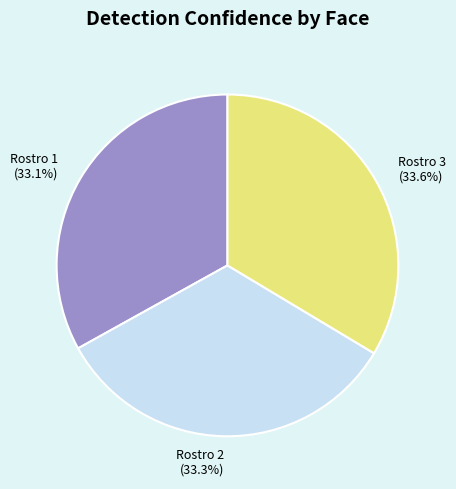

Does any single category account for the majority?

No